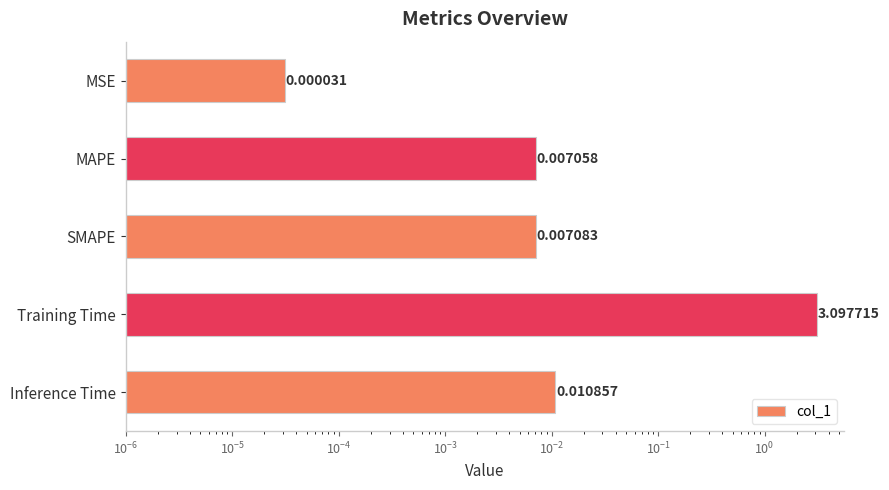

What is the difference between the maximum and minimum values?

3.1